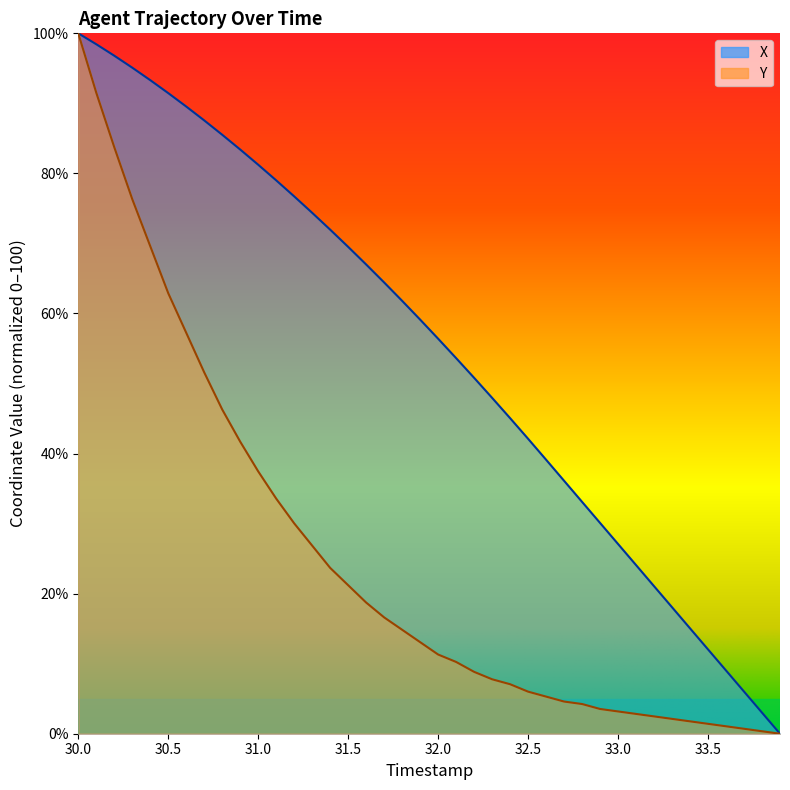

At how many categories does at least one series exceed 98?

2